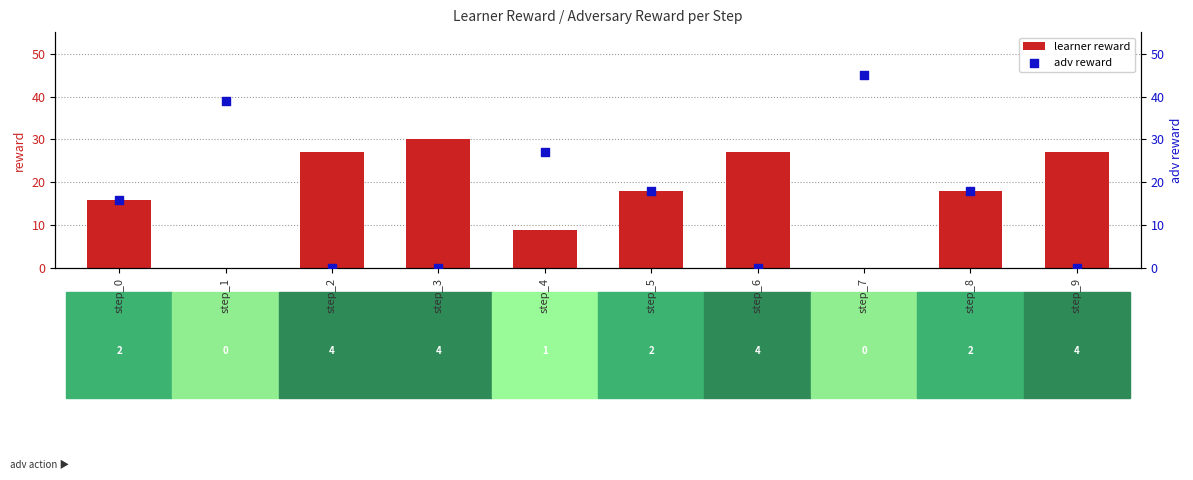

Which series reaches the minimum Y coordinate?

learner reward